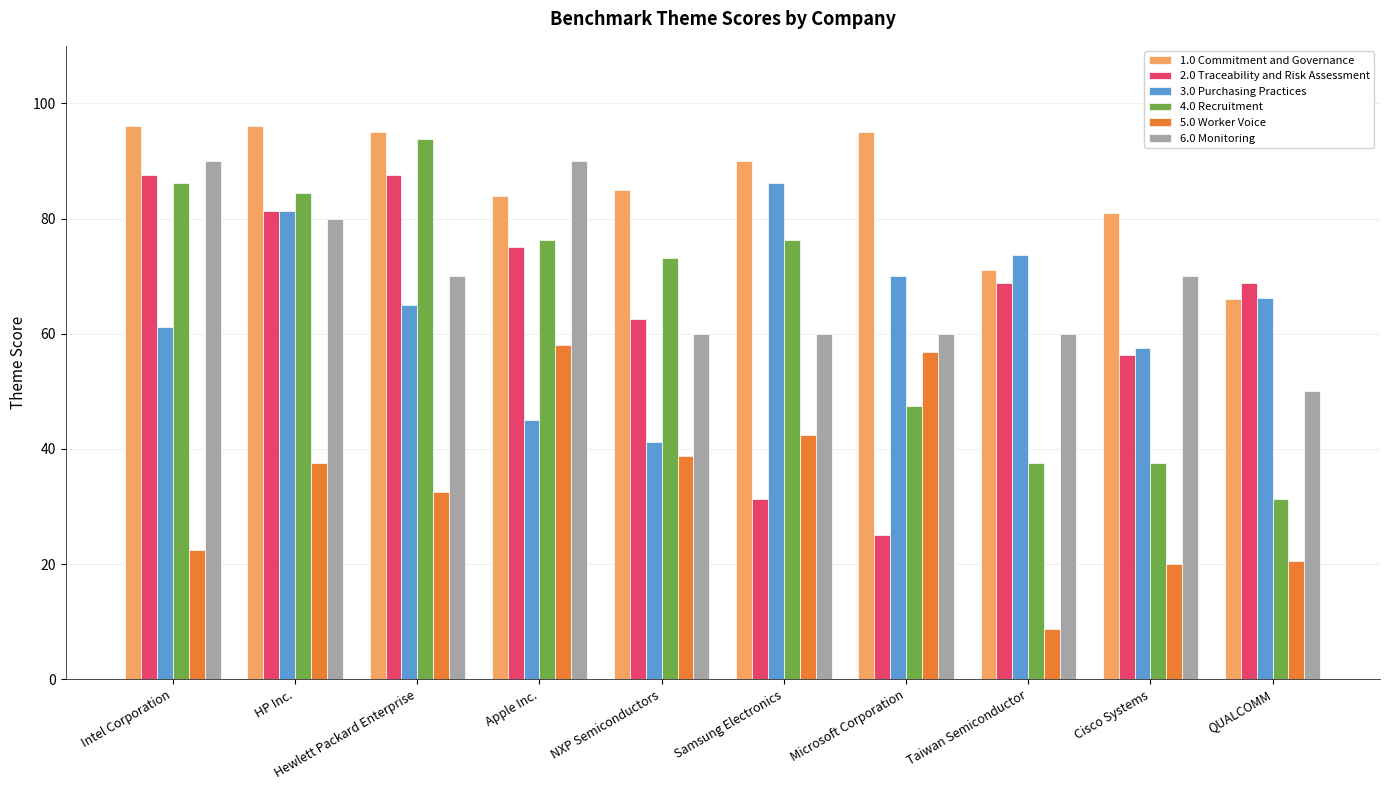

What are all the series names shown in the legend?

1.0 Commitment and Governance, 2.0 Traceability and Risk Assessment, 3.0 Purchasing Practices, 4.0 Recruitment, 5.0 Worker Voice, 6.0 Monitoring